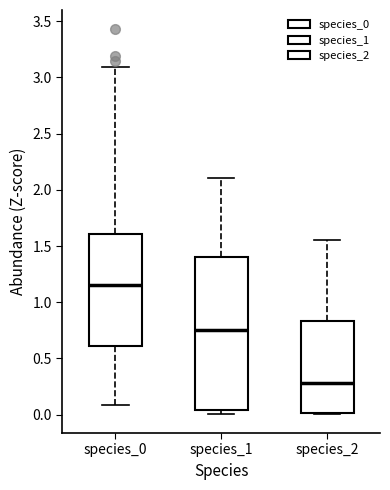

Which box has the lowest median line?

species_2